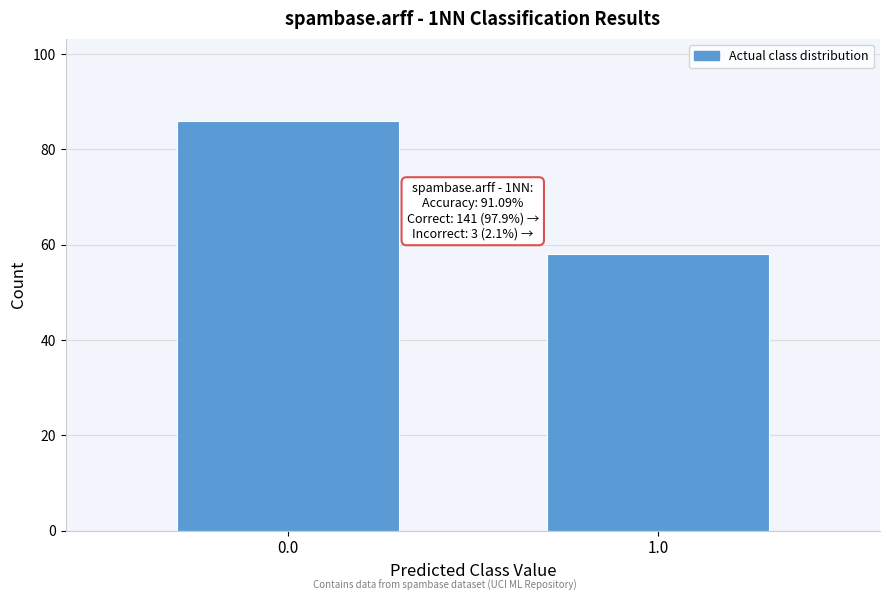

Reading left to right, extract all data points from this chart.

0.0=86	1.0=58